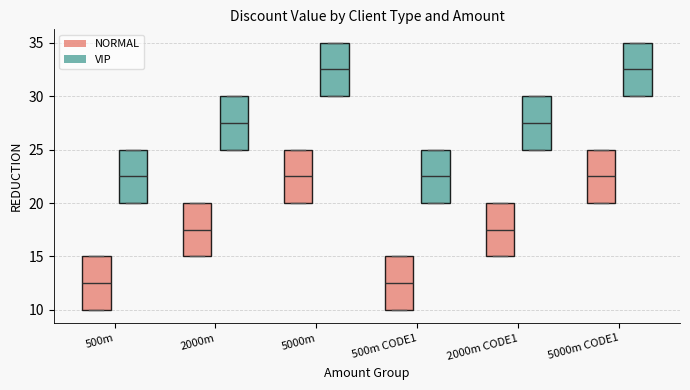

Reading left to right, read every box against the y-axis: the position of its median line, the range the box covers, and the ends of its whiskers. The values are not printed on the chart, so give them approximately, as read against the axis.

500m (NORMAL): median 12.5, box 10.0 to 15.0, whiskers 10.0 to 15.0
500m (VIP): median 22.5, box 20.0 to 25.0, whiskers 20.0 to 25.0
2000m (NORMAL): median 17.5, box 15.0 to 20.0, whiskers 15.0 to 20.0
2000m (VIP): median 27.5, box 25.0 to 30.0, whiskers 25.0 to 30.0
5000m (NORMAL): median 22.5, box 20.0 to 25.0, whiskers 20.0 to 25.0
5000m (VIP): median 32.5, box 30.0 to 35.0, whiskers 30.0 to 35.0
500m CODE1 (NORMAL): median 12.5, box 10.0 to 15.0, whiskers 10.0 to 15.0
500m CODE1 (VIP): median 22.5, box 20.0 to 25.0, whiskers 20.0 to 25.0
2000m CODE1 (NORMAL): median 17.5, box 15.0 to 20.0, whiskers 15.0 to 20.0
2000m CODE1 (VIP): median 27.5, box 25.0 to 30.0, whiskers 25.0 to 30.0
5000m CODE1 (NORMAL): median 22.5, box 20.0 to 25.0, whiskers 20.0 to 25.0
5000m CODE1 (VIP): median 32.5, box 30.0 to 35.0, whiskers 30.0 to 35.0